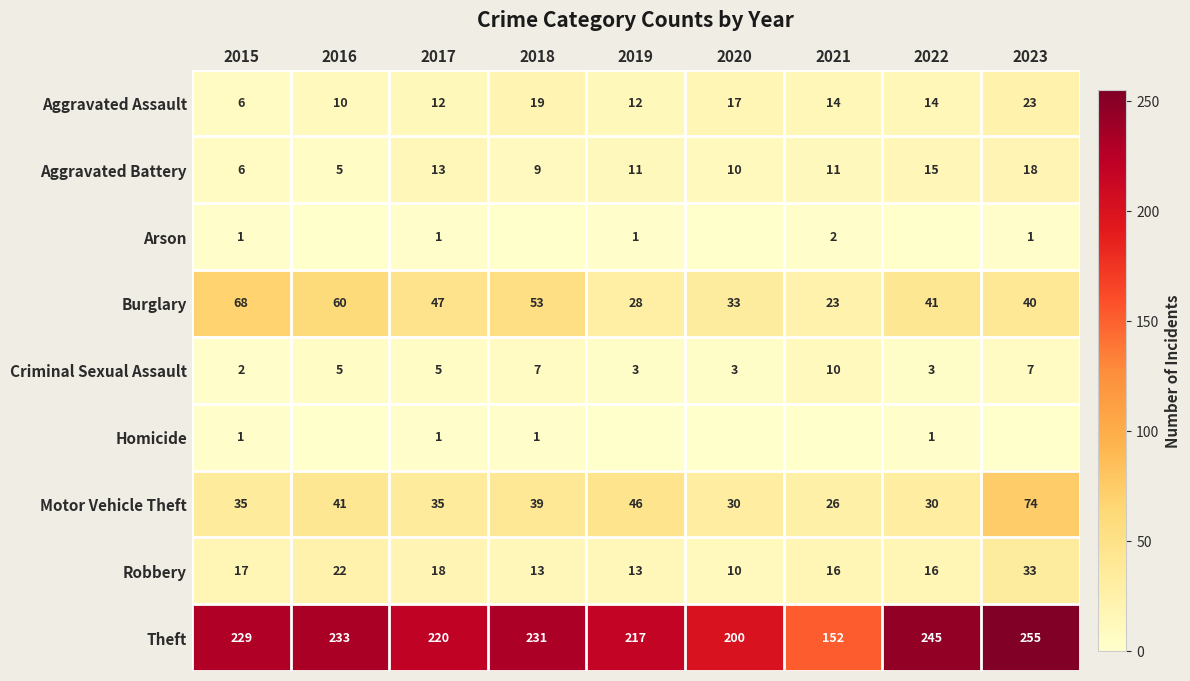

Read the Theft value at 2019, to the nearest 5.

215